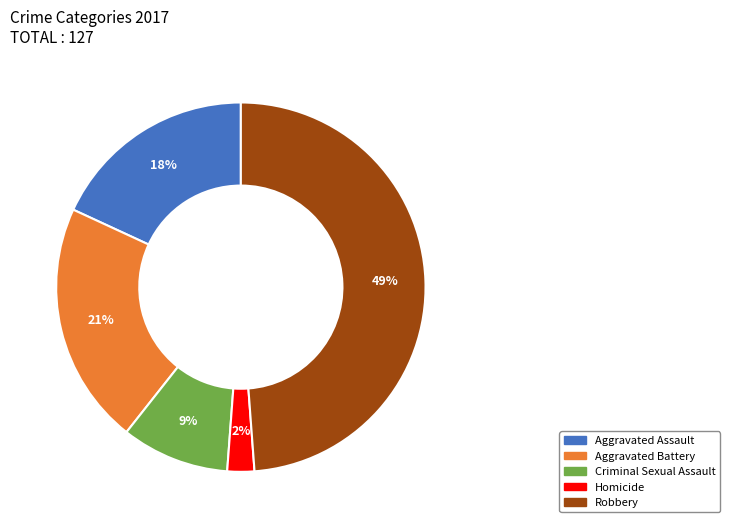

To the nearest percent, what is the difference between the Homicide and Criminal Sexual Assault slice percentages?

7%